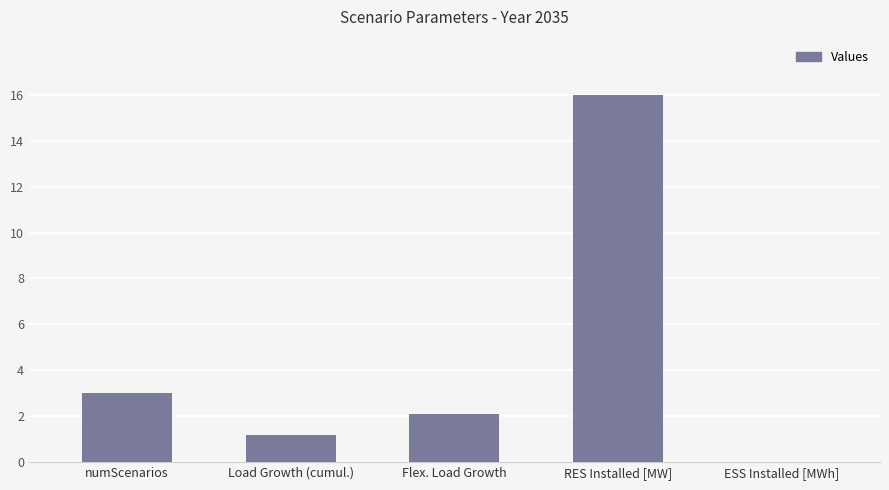

What is the greatest value displayed?

16.0